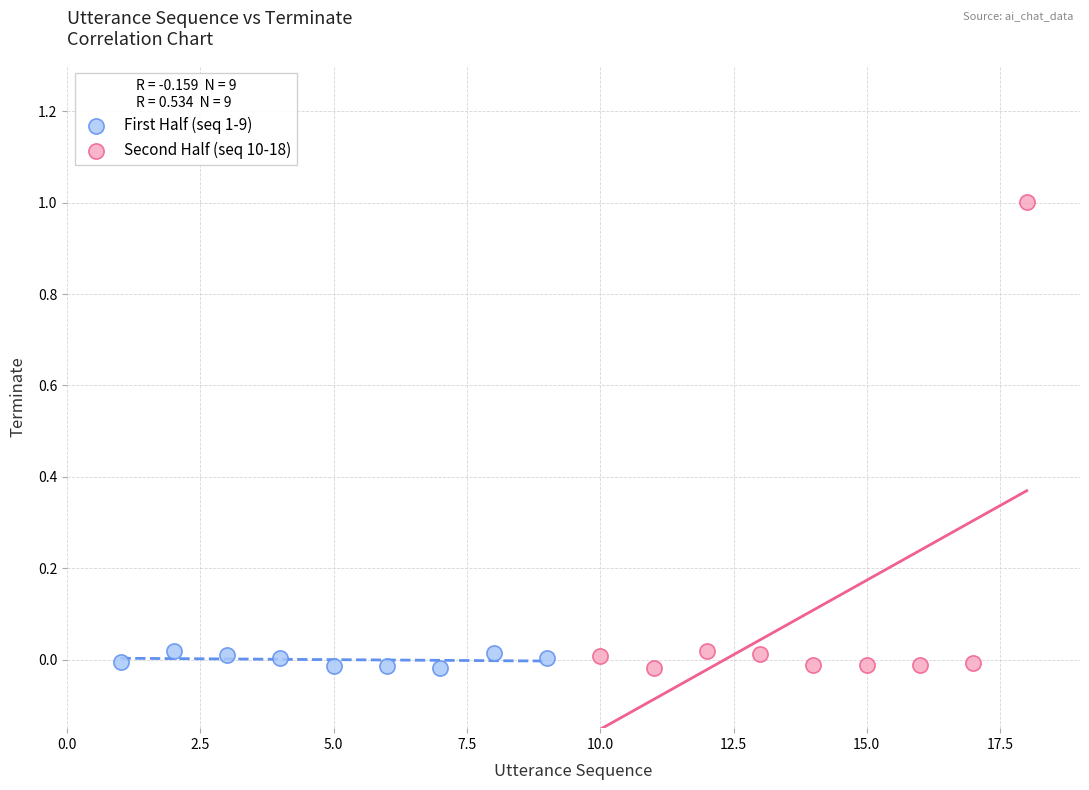

What are all the series names shown in the legend?

First Half (seq 1-9), Second Half (seq 10-18)